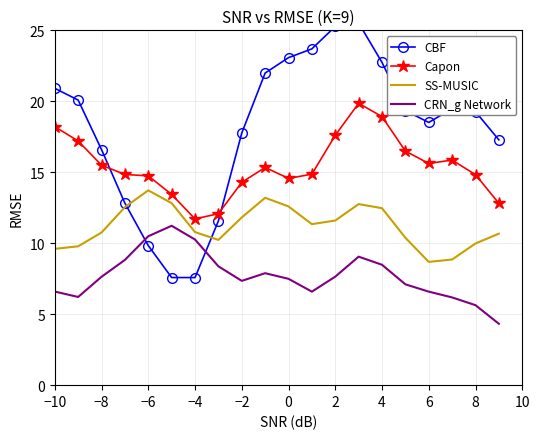

List the series in order of their peak value, highest first.

CBF, Capon, SS-MUSIC, CRN_g Network